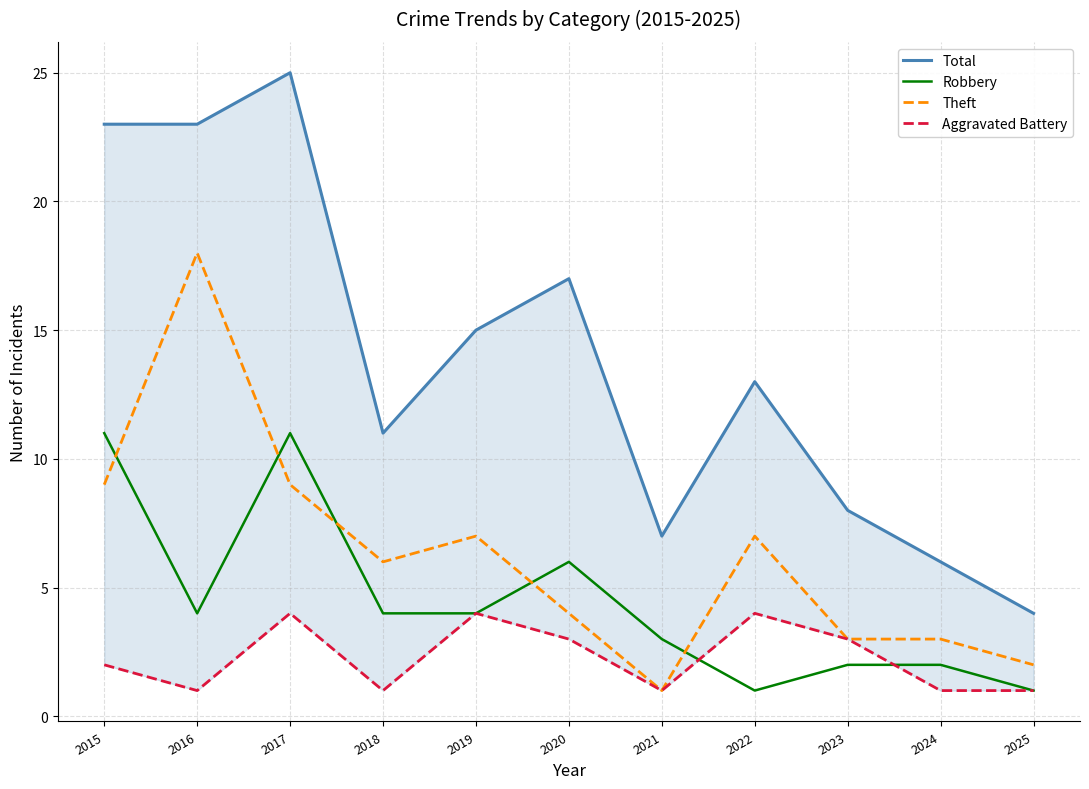

What is the average value of the Theft series?

6